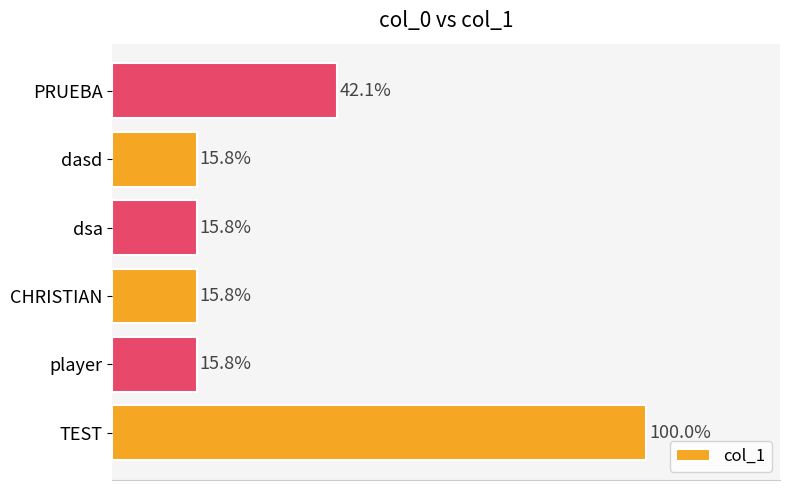

Does the chart contain any negative values?

No